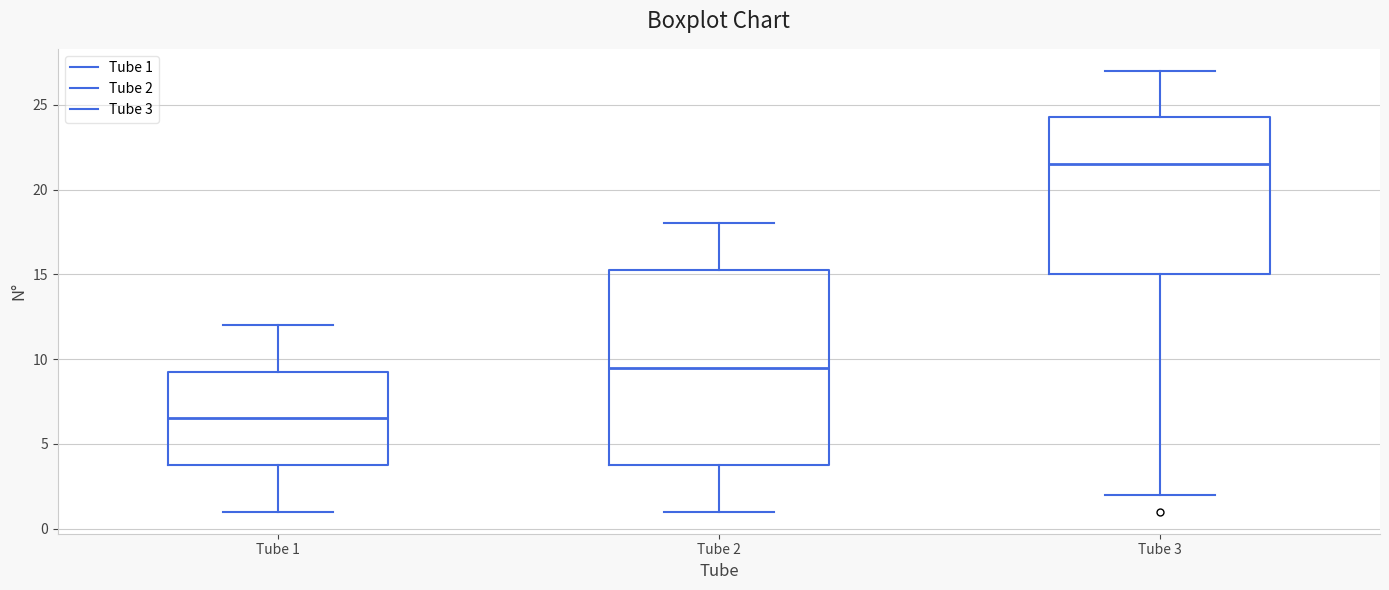

Comparing the boxes themselves (not the whiskers), which one is the tallest?

Tube 2